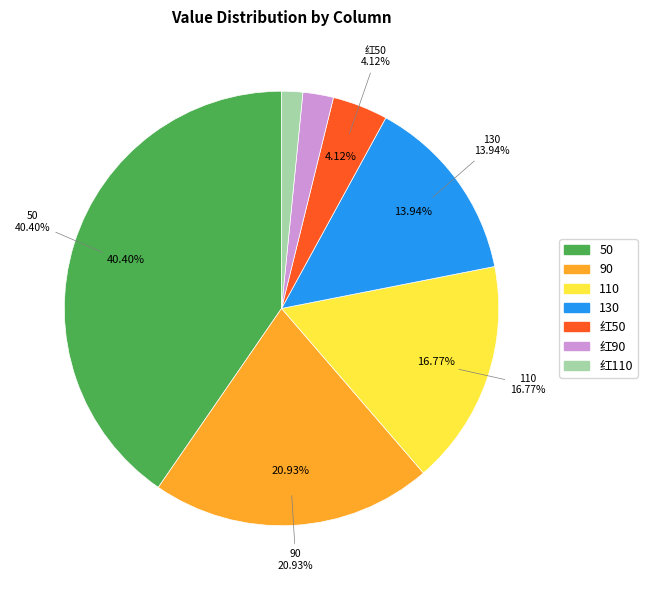

Combined, what portion of the pie is 110 and 红110?

18.3%